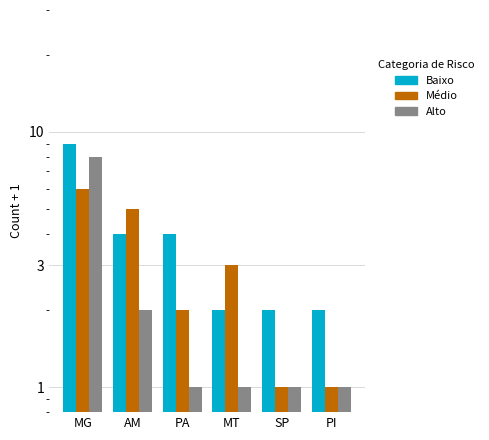

What is the approximate value of Baixo at PA?

4